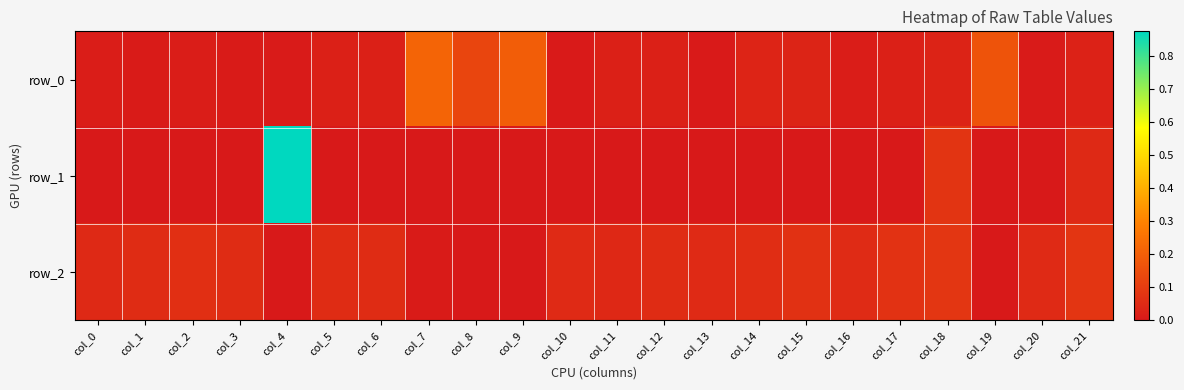

The value of row_1 at col_6 is -0.0. True or false?

True